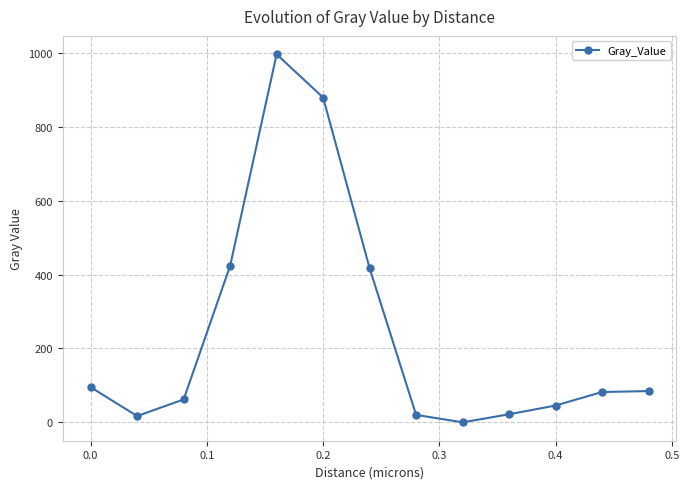

What is the value of the 5th point from the left?

996.9